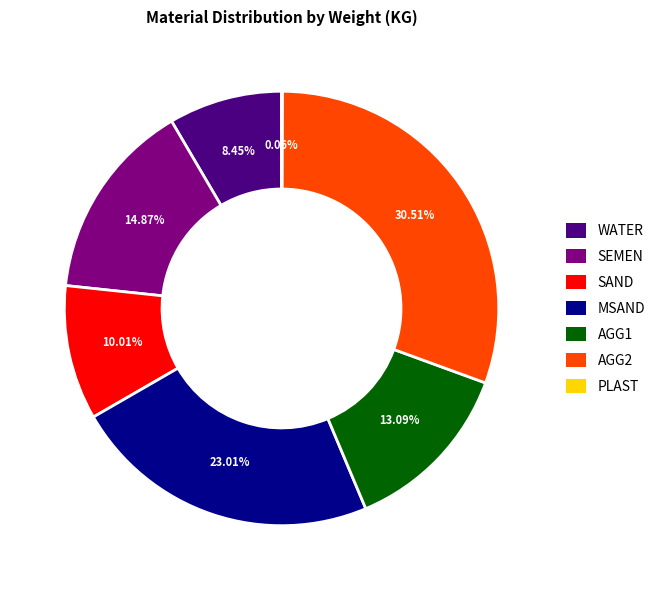

To the nearest percent, what is the difference between the largest and smallest slice percentages?

30%